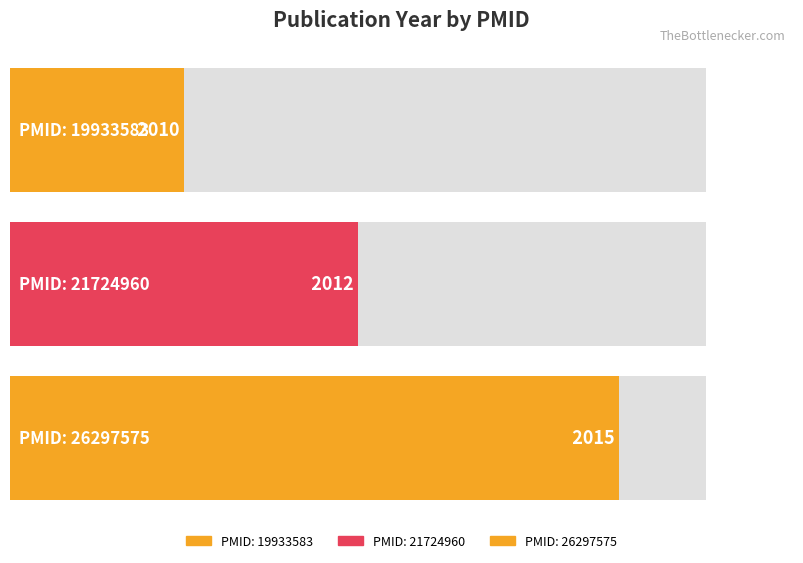

What is the value of the 3rd bar from the left?

2015